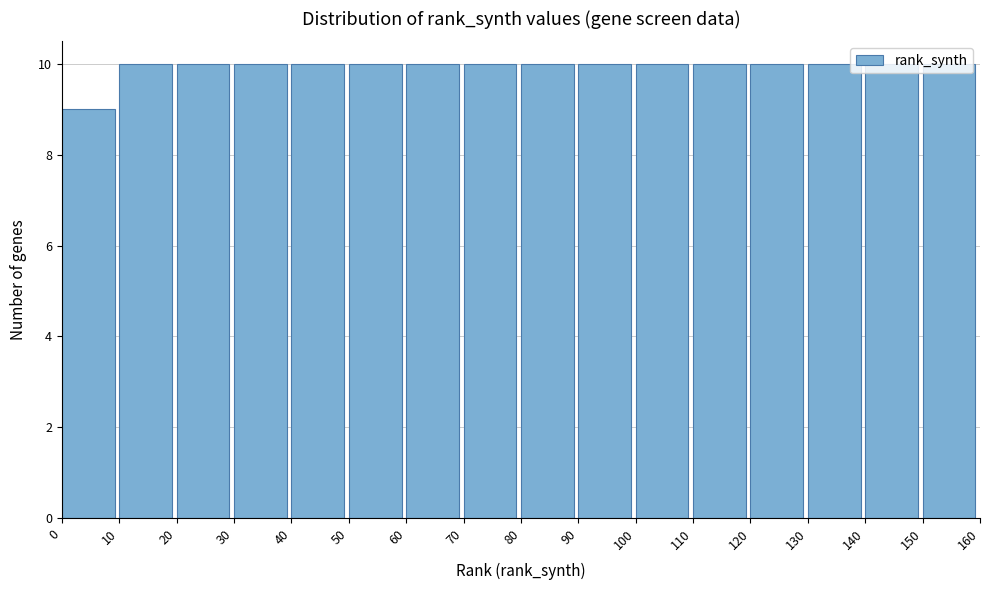

Reading left to right, transcribe this chart: for each bar, give the range it covers on the x-axis and its height. The values are not printed on the chart, so give them approximately, as read against the axis.

0 to 10: 9
10 to 20: 10
20 to 30: 10
30 to 40: 10
40 to 50: 10
50 to 60: 10
60 to 70: 10
70 to 80: 10
80 to 90: 10
90 to 100: 10
100 to 110: 10
110 to 120: 10
120 to 130: 10
130 to 140: 10
140 to 150: 10
150 to 160: 10